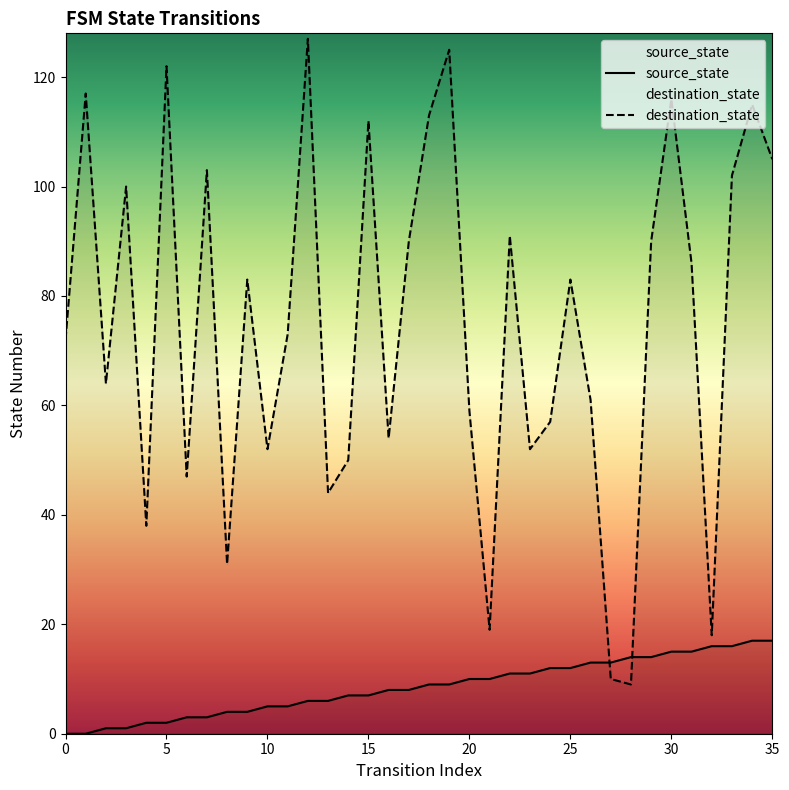

The source_state series shows 6 at 31. True or false?

False